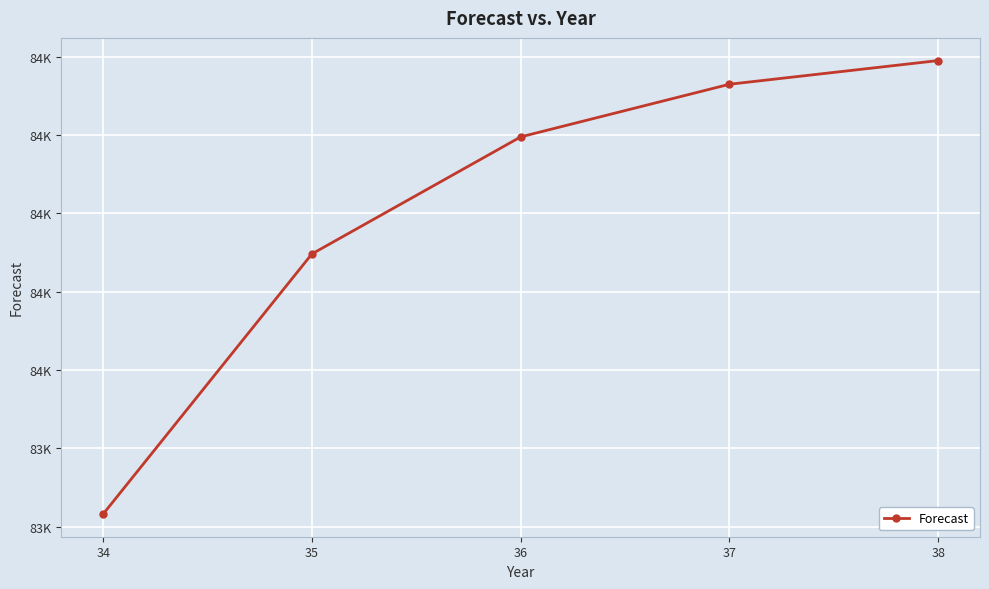

Does the chart have visible grid lines?

Yes